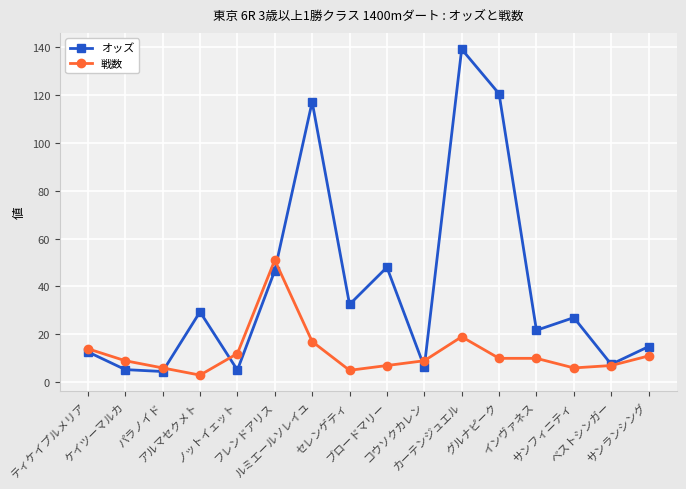

What is the label of the 11th point from the right?

フレンドアリス